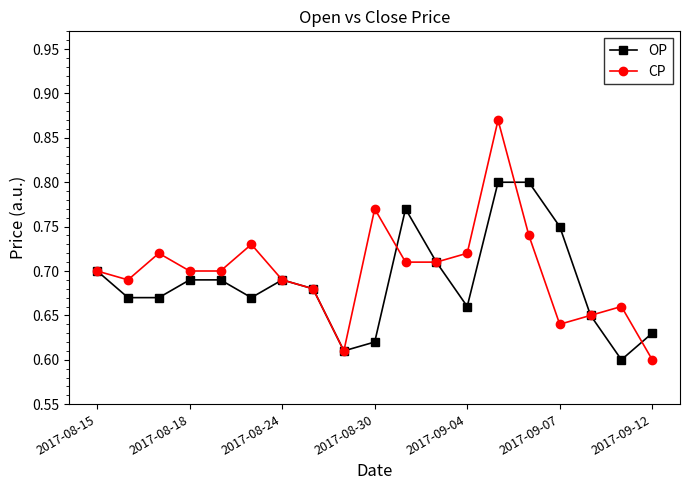

Is this an area chart (filled region under the line)?

No